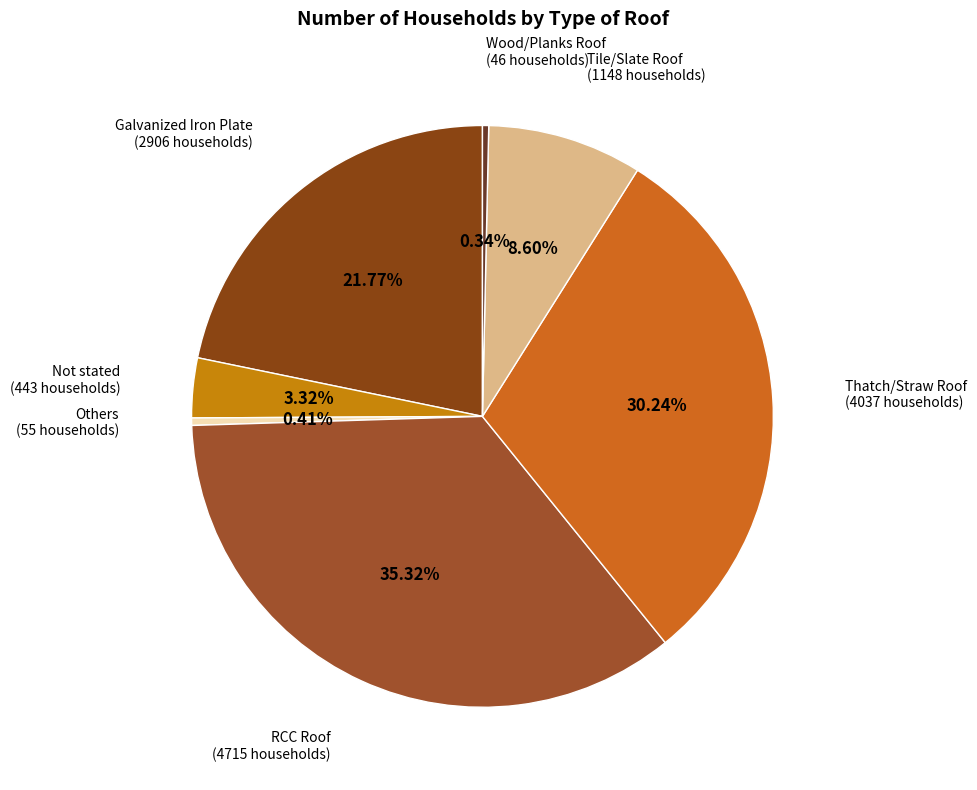

What is the largest slice in the pie chart?

RCC Roof